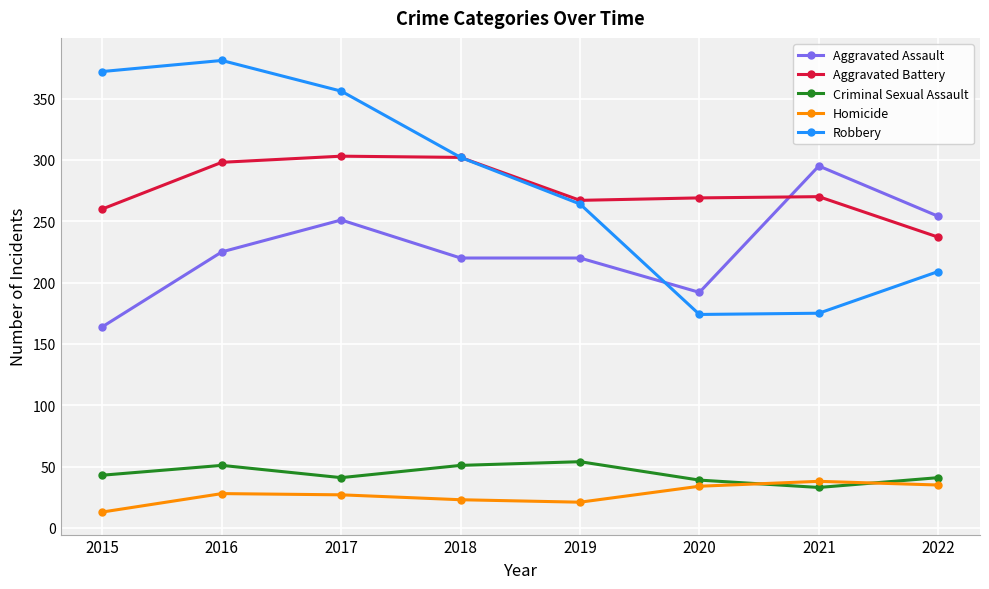

True or false: Homicide and Aggravated Assault cross at least once.

False